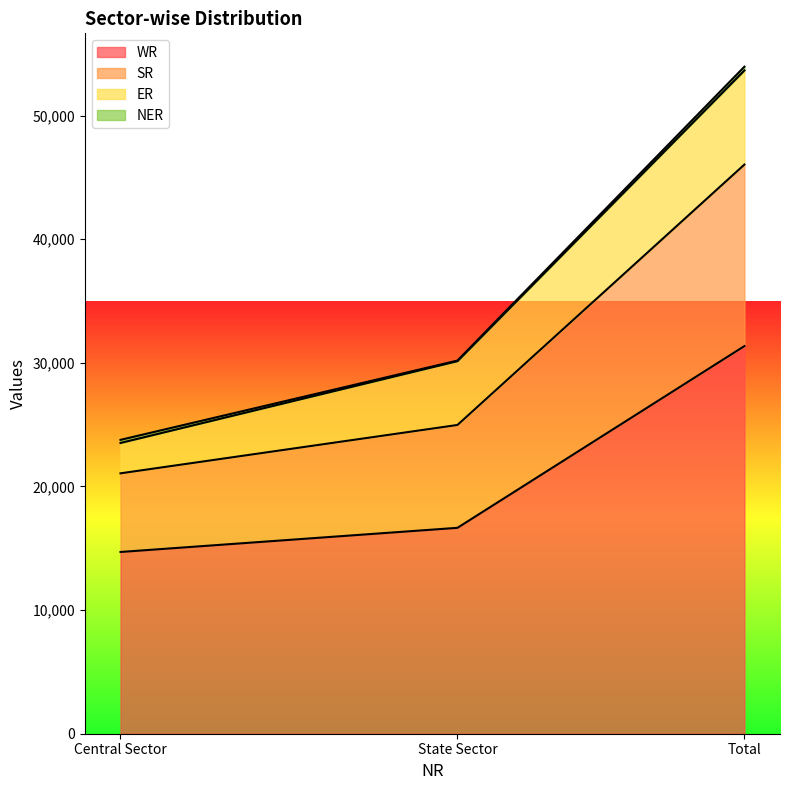

Is it true that SR equals 41835 at Central Sector?

False